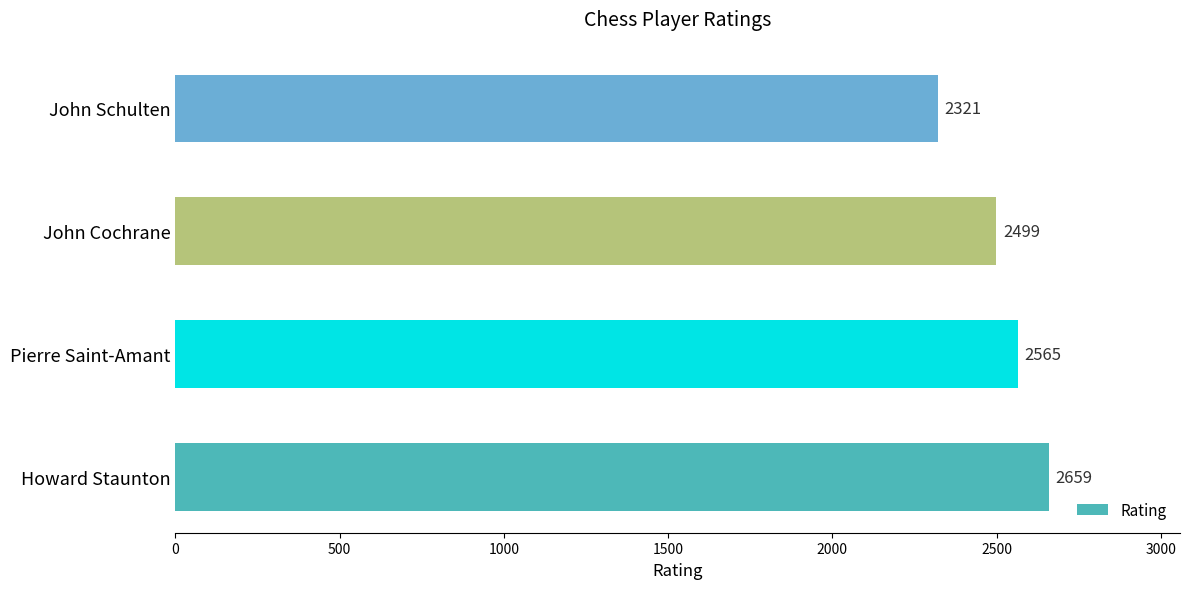

At which label is the value closest to 2490?

John Cochrane